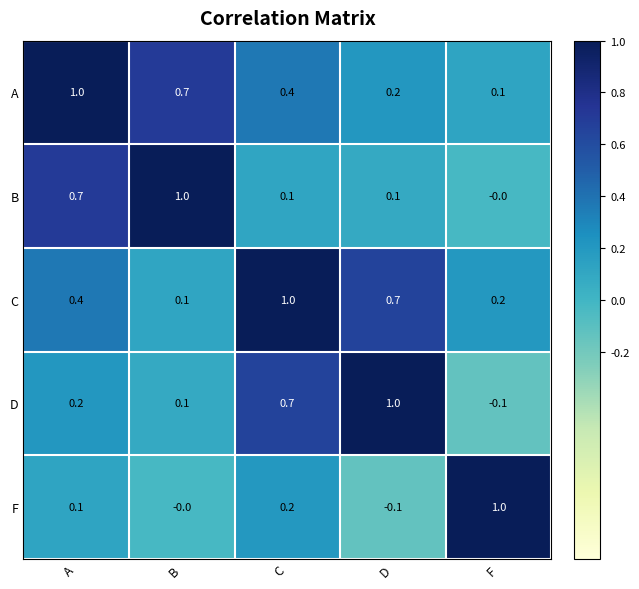

Is the value of D at C greater than the value of A at C?

Yes